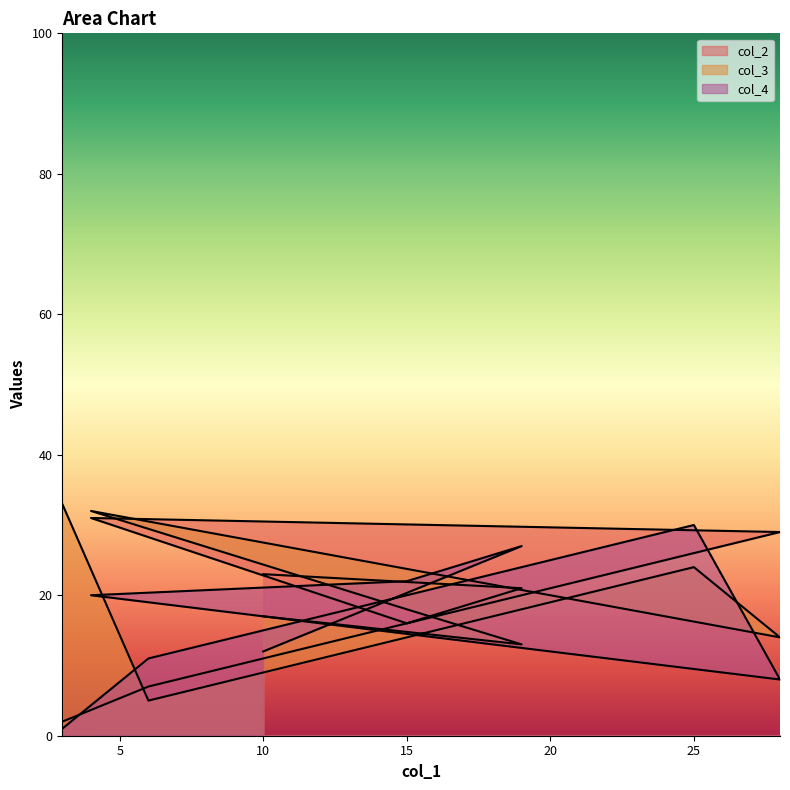

How many lines are shown in the chart?

3